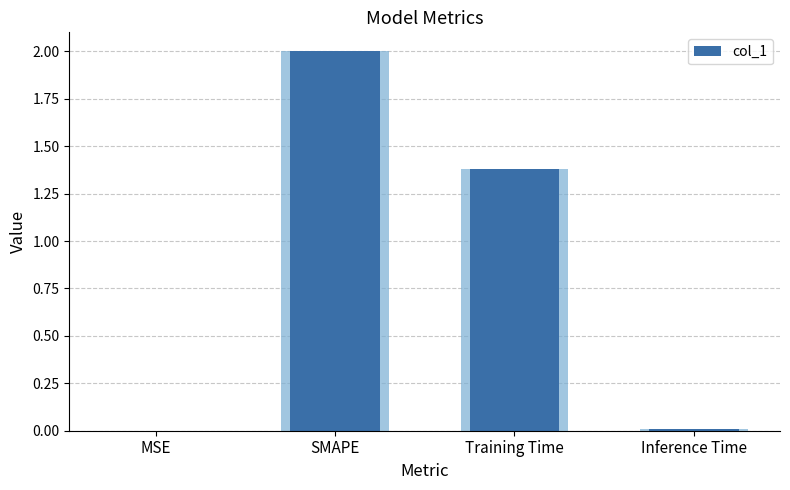

Where is the data nearest to the value 1?

Training Time